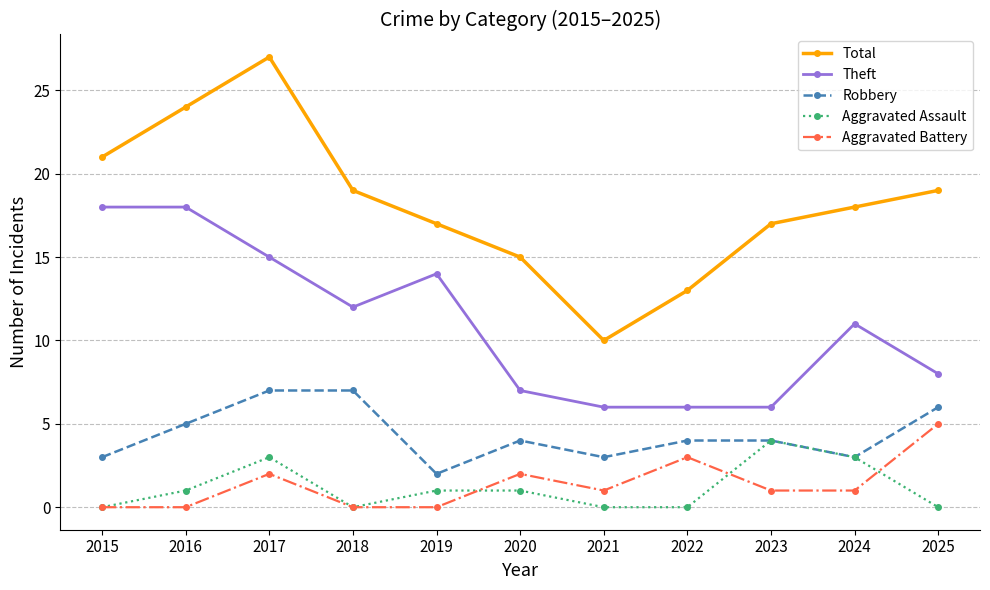

Is the value of Theft at 2023 greater than the value of Aggravated Battery at 2019?

Yes